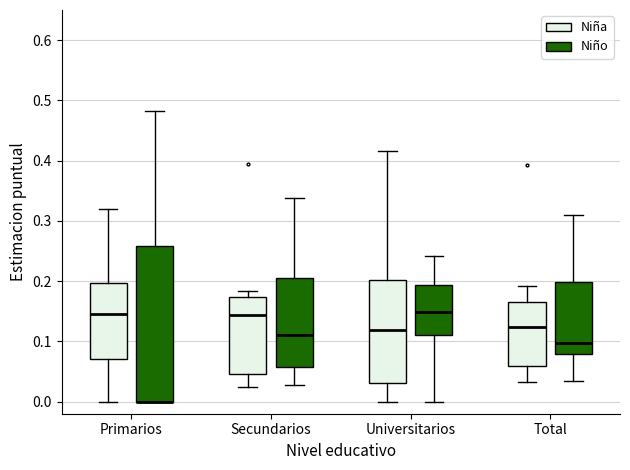

Which box is the tallest, from its lower edge to its upper edge?

Primarios (Niño)